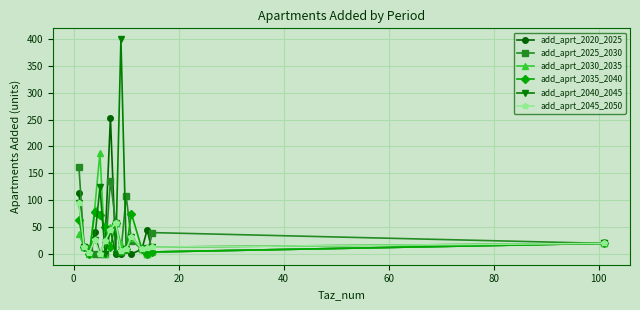

Which series has the widest spread of values?

add_aprt_2040_2045